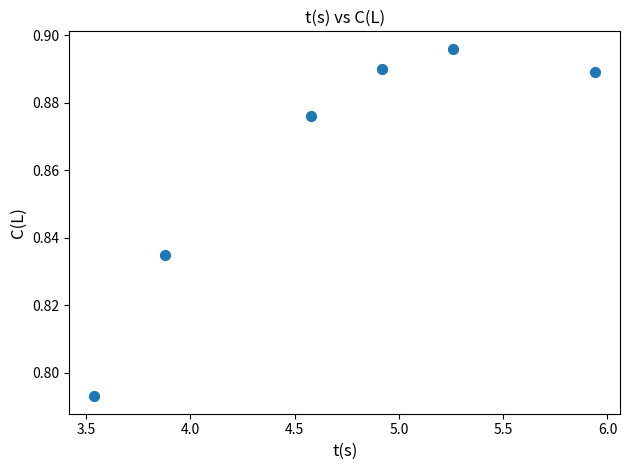

What is the average X value?

4.7